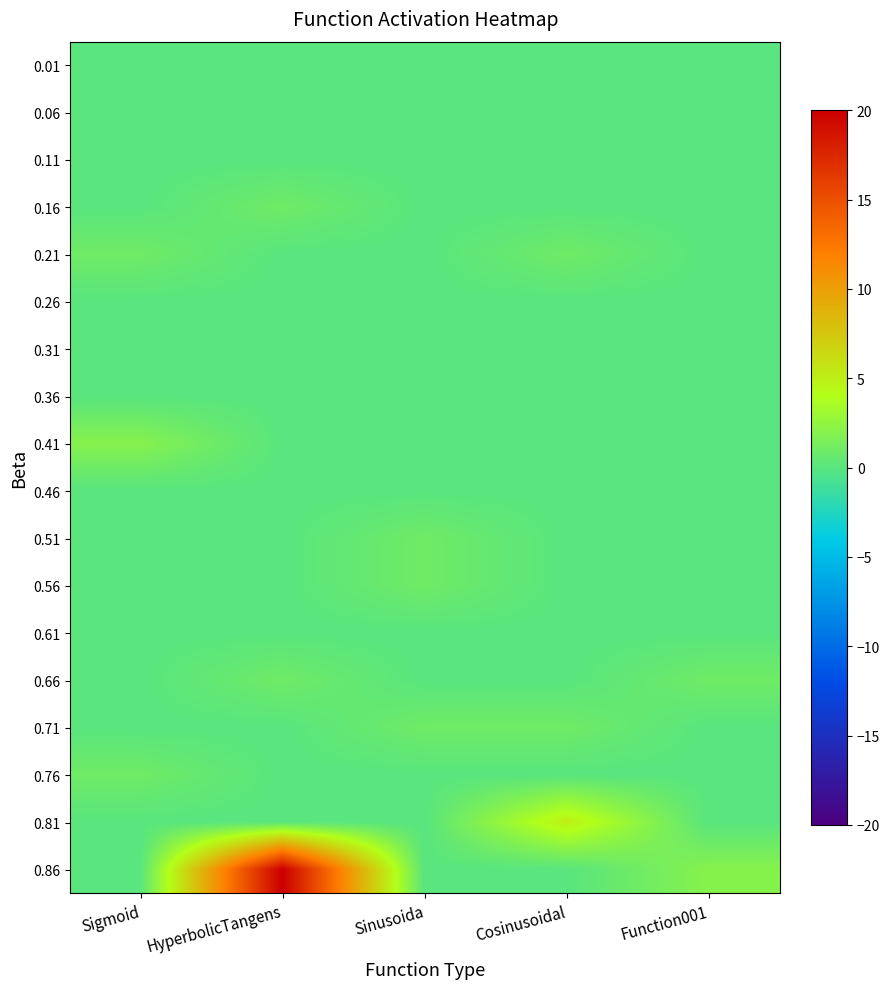

Which has a higher value, Sinusoida or Function001?

Sinusoida